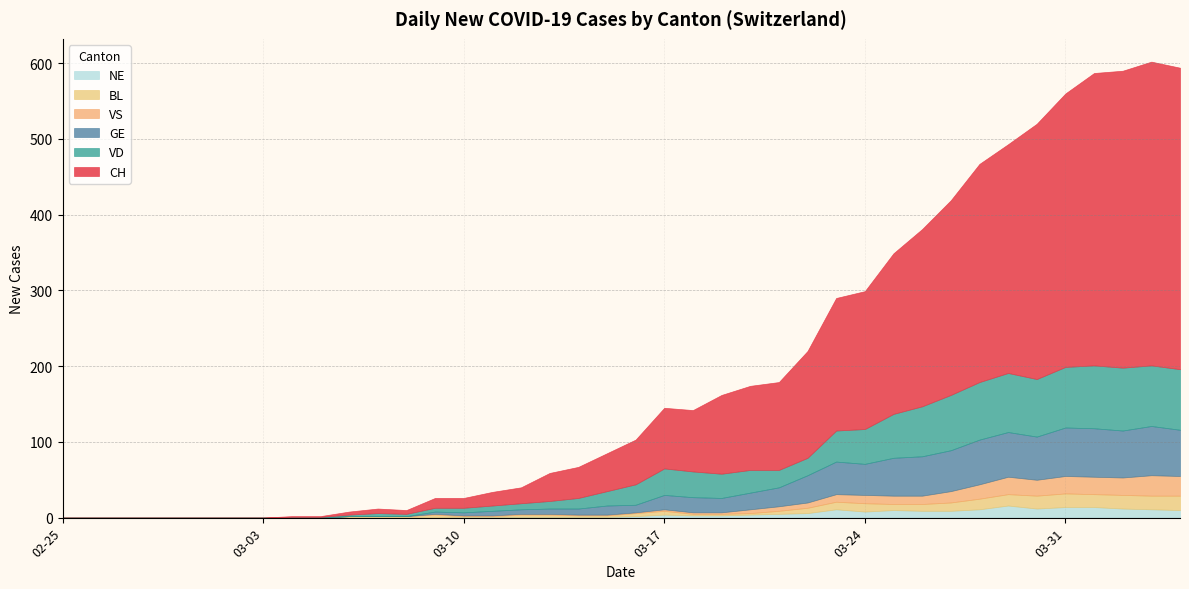

Rank the categories by VS value from highest to lowest.

2020-04-03, 2020-04-04, 2020-03-29, 2020-03-31, 2020-04-01, 2020-04-02, 2020-03-30, 2020-03-28, 2020-03-27, 2020-03-24, 2020-03-25, 2020-03-26, 2020-03-23, 2020-03-22, 2020-03-21, 2020-03-20, 2020-03-17, 2020-03-18, 2020-03-19, 2020-03-09, 2020-03-10, 2020-03-11, 2020-03-12, 2020-03-13, 2020-03-14, 2020-03-15, 2020-03-16, 2020-02-25, 2020-02-26, 2020-02-27, 2020-02-28, 2020-02-29, 2020-03-01, 2020-03-02, 2020-03-03, 2020-03-04, 2020-03-05, 2020-03-06, 2020-03-07, 2020-03-08